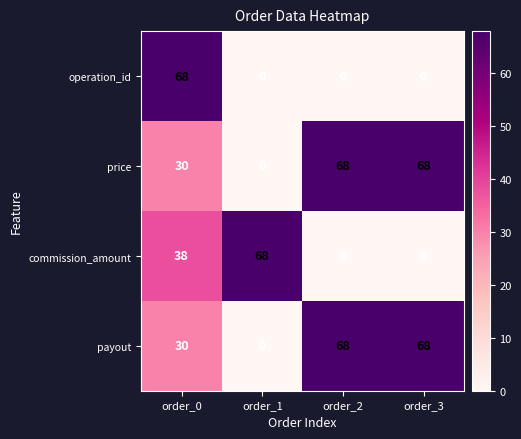

Reading right to left, transcribe all the data shown in this chart.

operation_id: order_3=0	order_2=0	order_1=0	order_0=68
price: order_3=68	order_2=68	order_1=0	order_0=30
commission_amount: order_3=0	order_2=0	order_1=68	order_0=38
payout: order_3=68	order_2=68	order_1=0	order_0=30